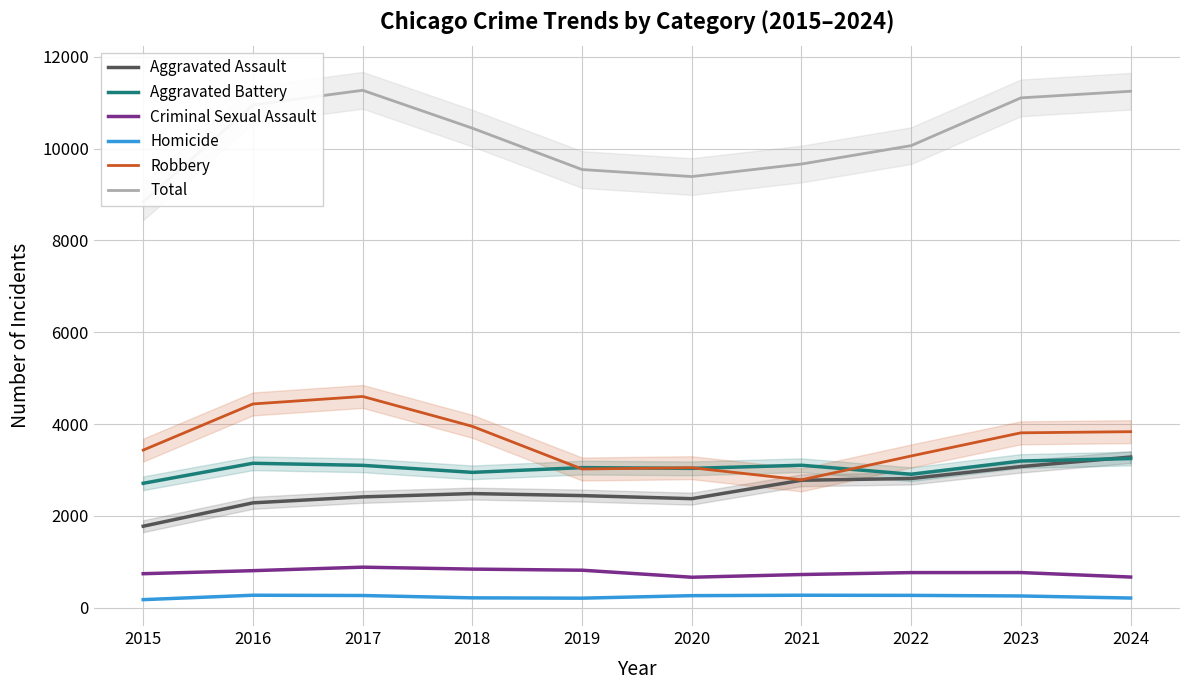

Between 2021 and 2016, which is larger?

2021